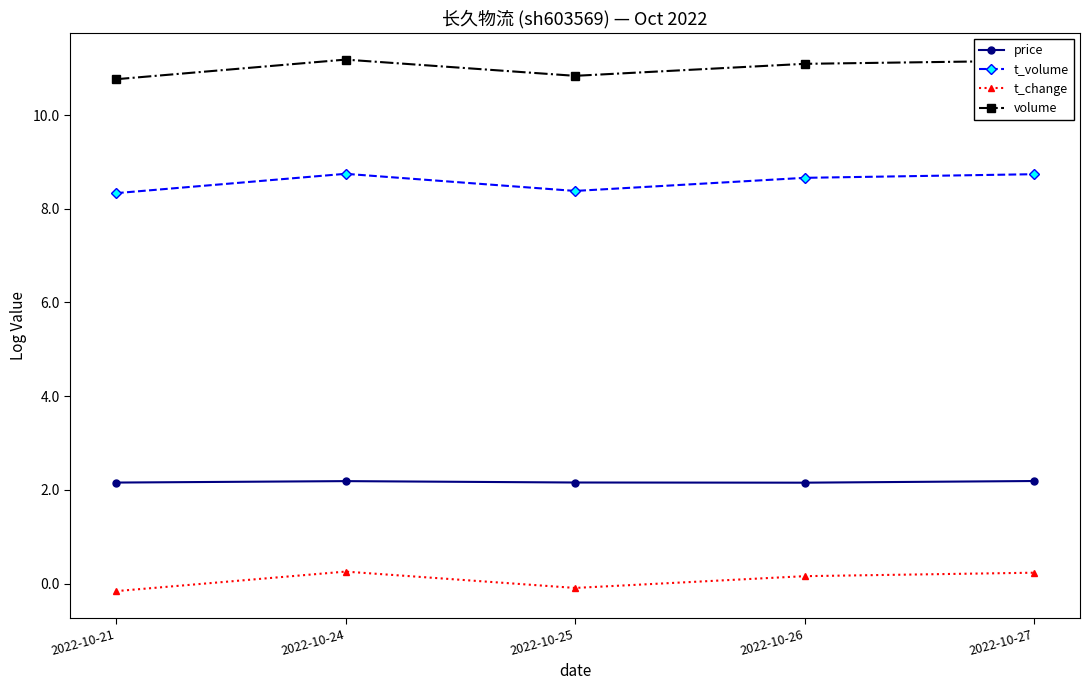

Rank the series by their average value, from highest to lowest.

volume, t_volume, price, t_change